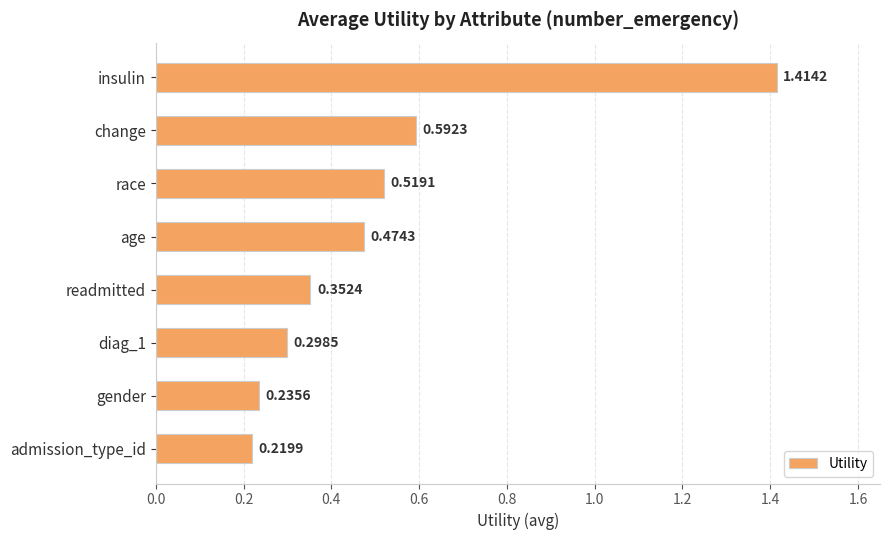

Which category has the lowest value across all series?

admission_type_id